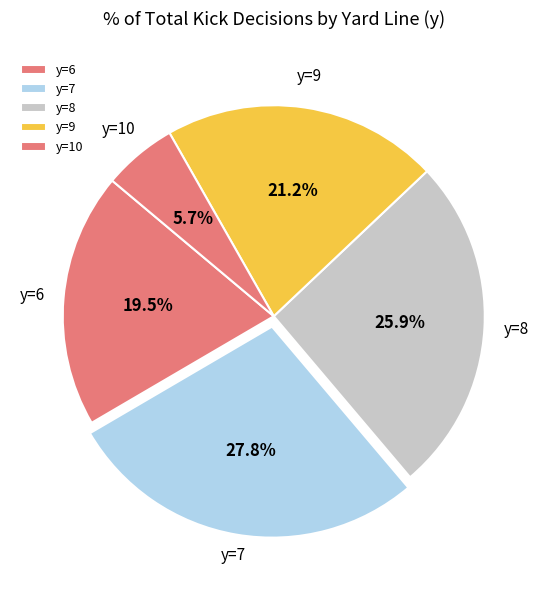

To the nearest percent, what is the difference between the largest and smallest slice percentages?

22%